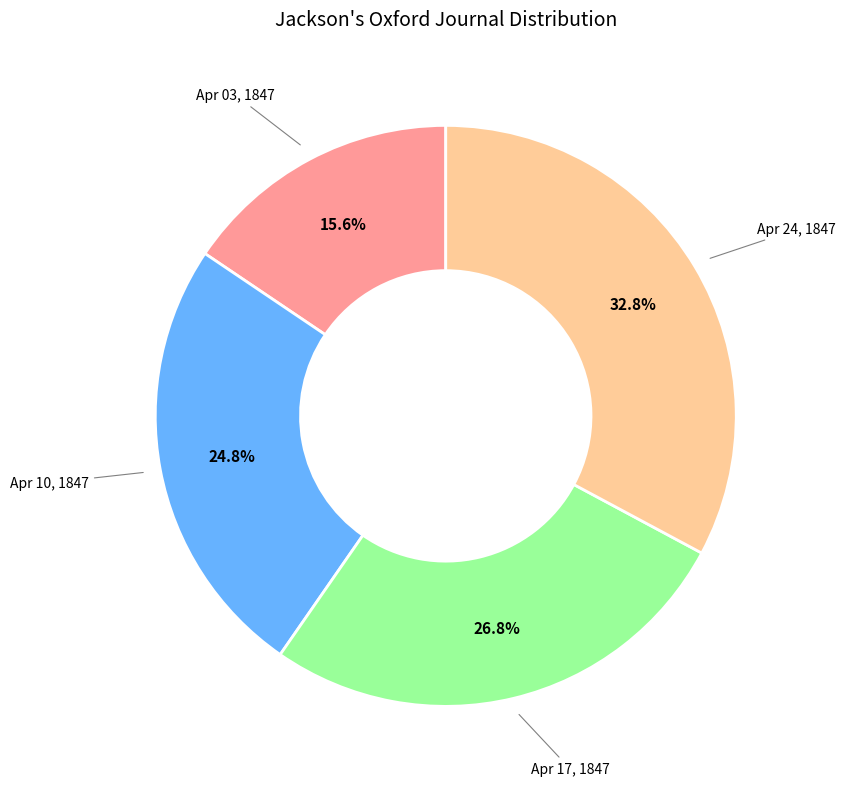

How many slices are in this pie chart?

4